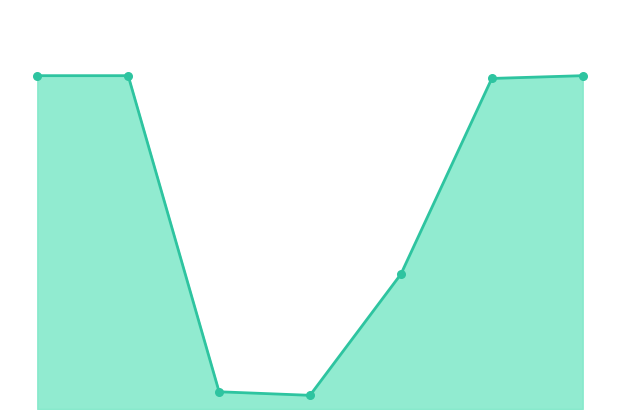

What is the total value across all series at 3?

1231.6